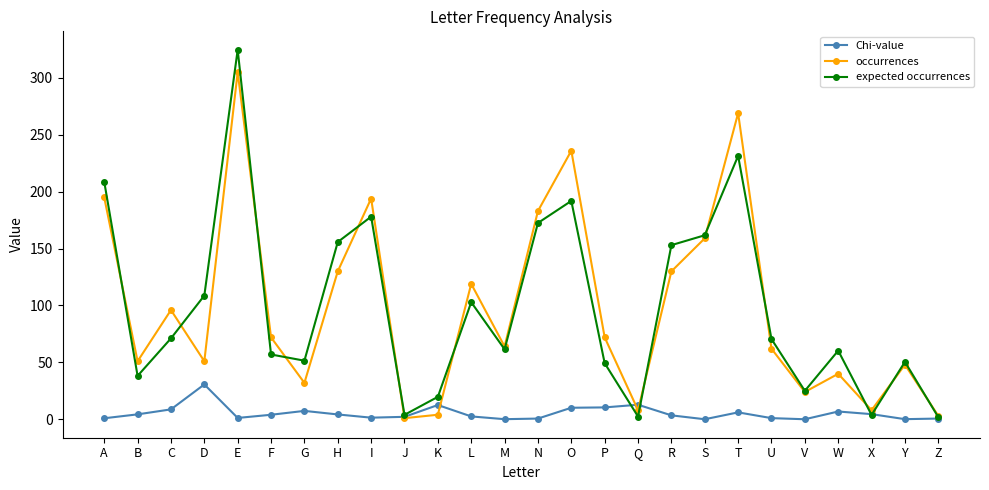

What is the sum of the expected occurrences values at O and S?

353.6